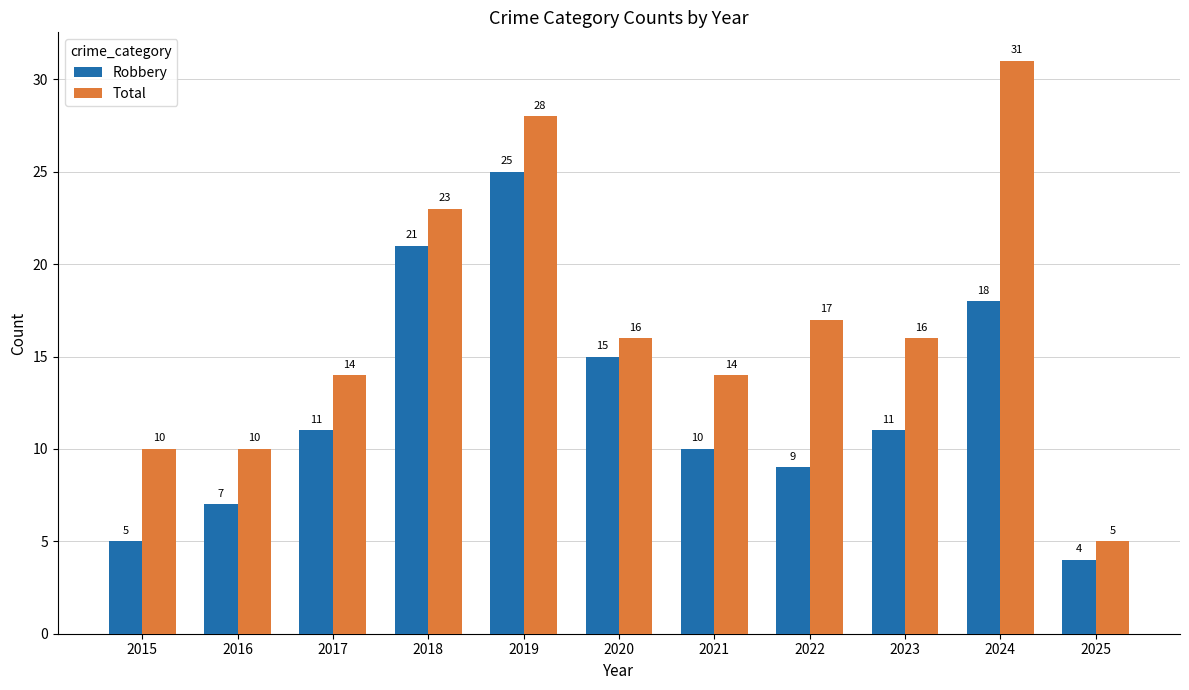

How many data points in Total are less than 16?

5